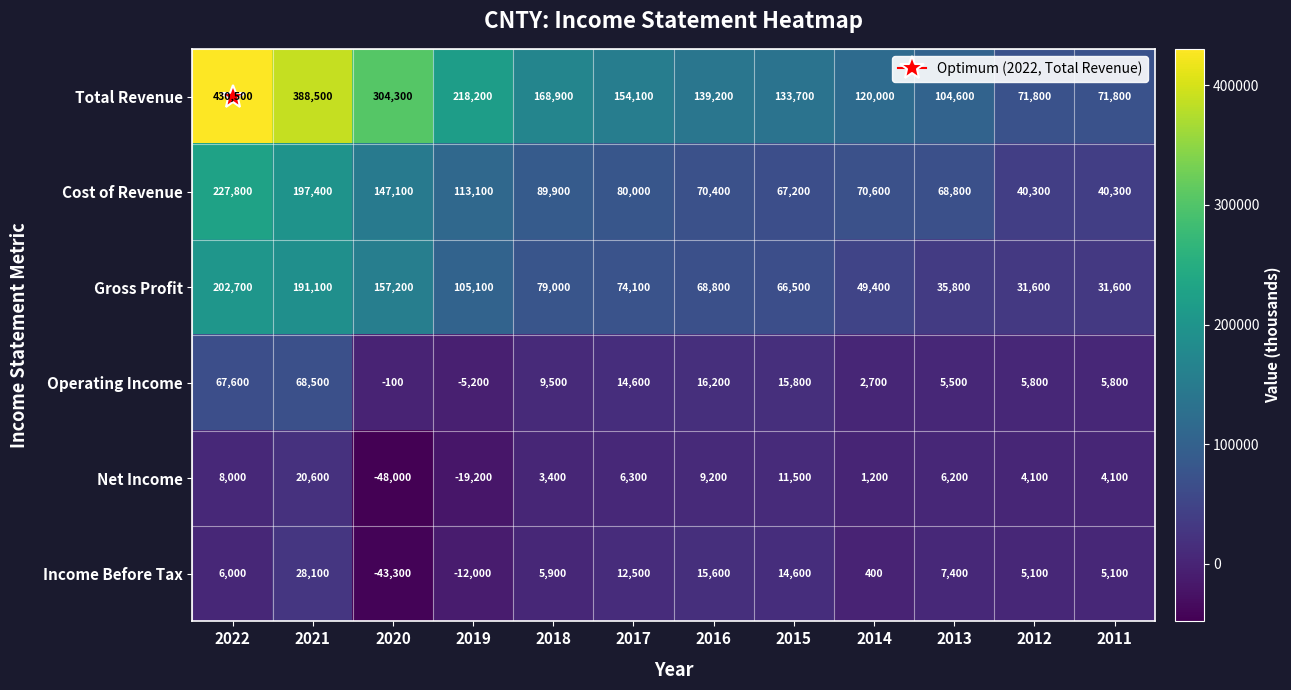

What is the total value across all series at 2016?

319400